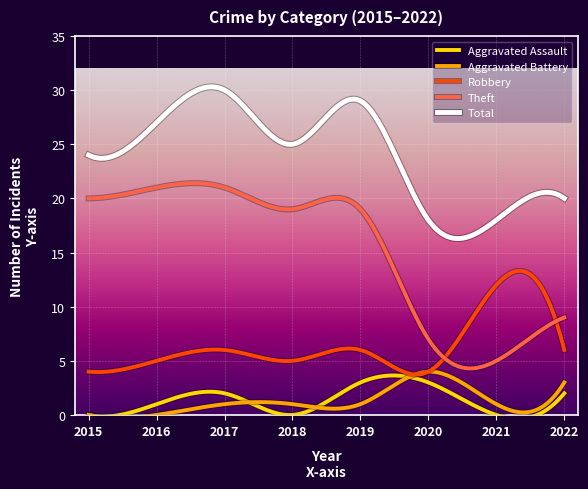

True or false: Robbery and Theft cross at least once.

True